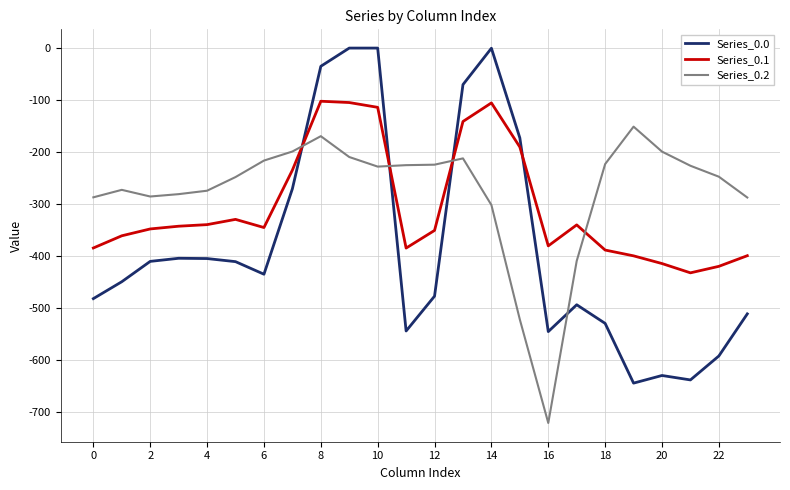

Which series has the widest spread of values?

Series_0.0